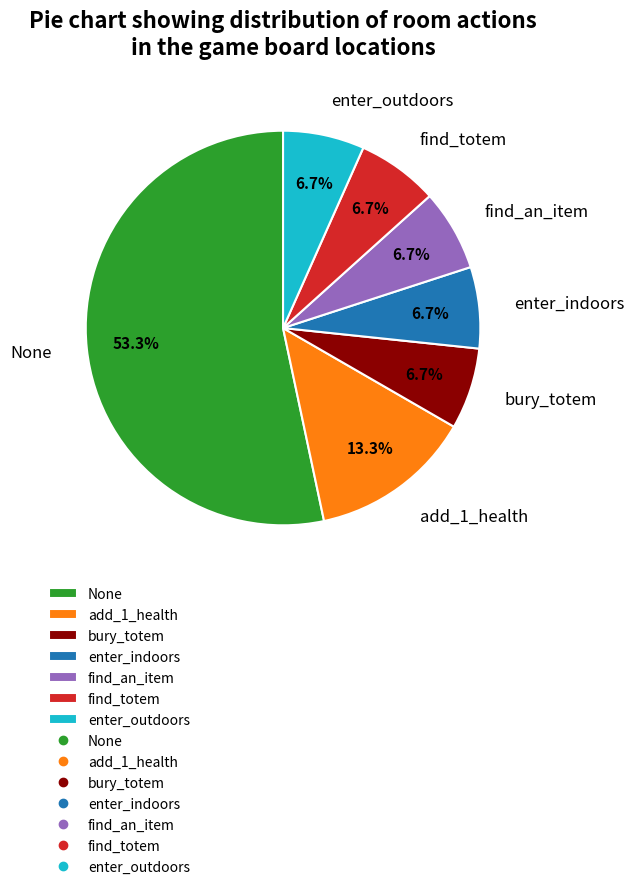

Is it true that None is 25% of the pie?

False